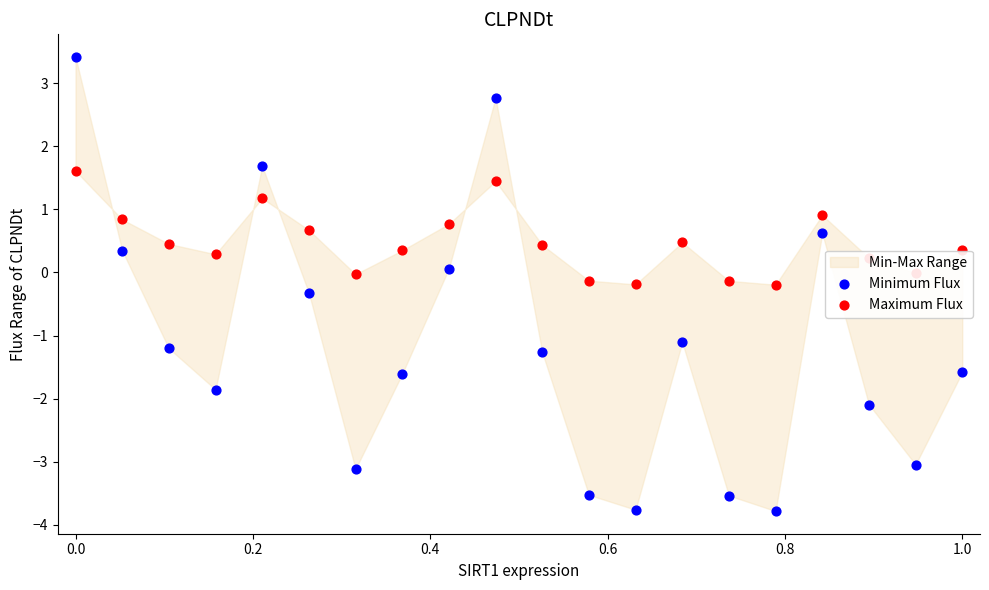

At how many categories does at least one series exceed -3?

20